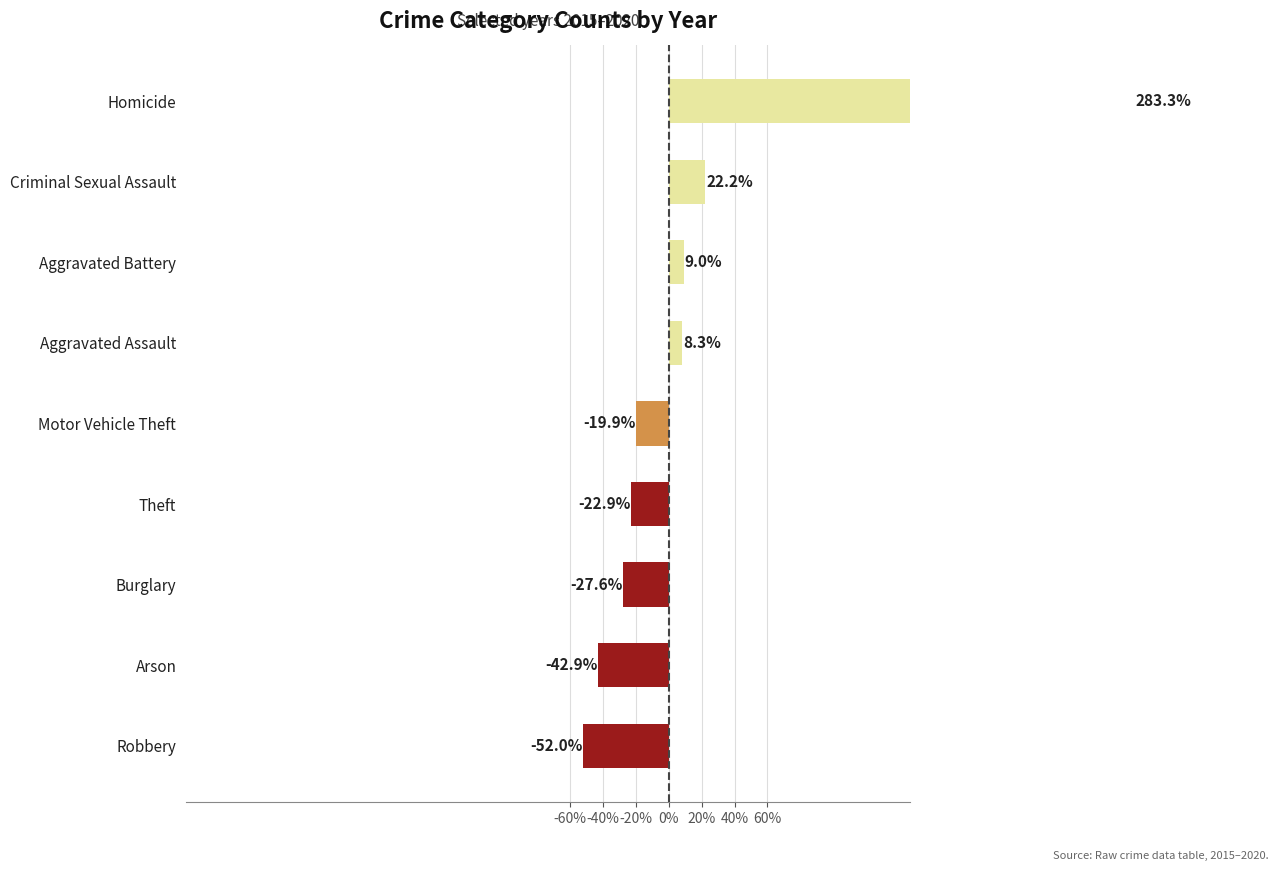

Reading right to left, extract all data points from this chart.

283.3	22.2	9.0	8.3	-19.9	-22.9	-27.6	-42.9	-52.0